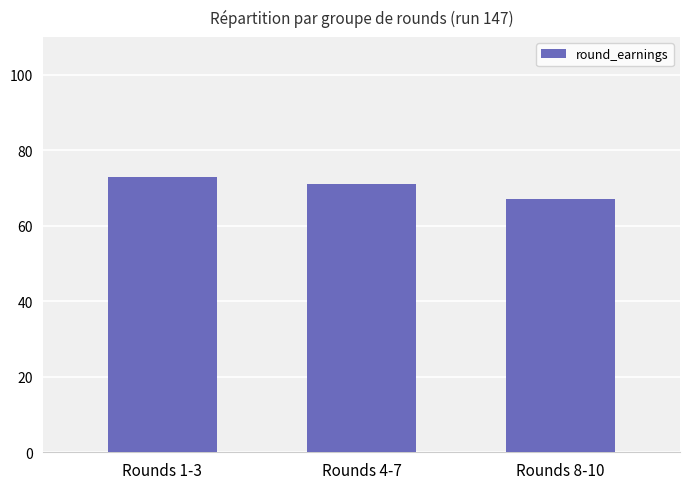

At which label does the data first exceed 71?

Rounds 1-3